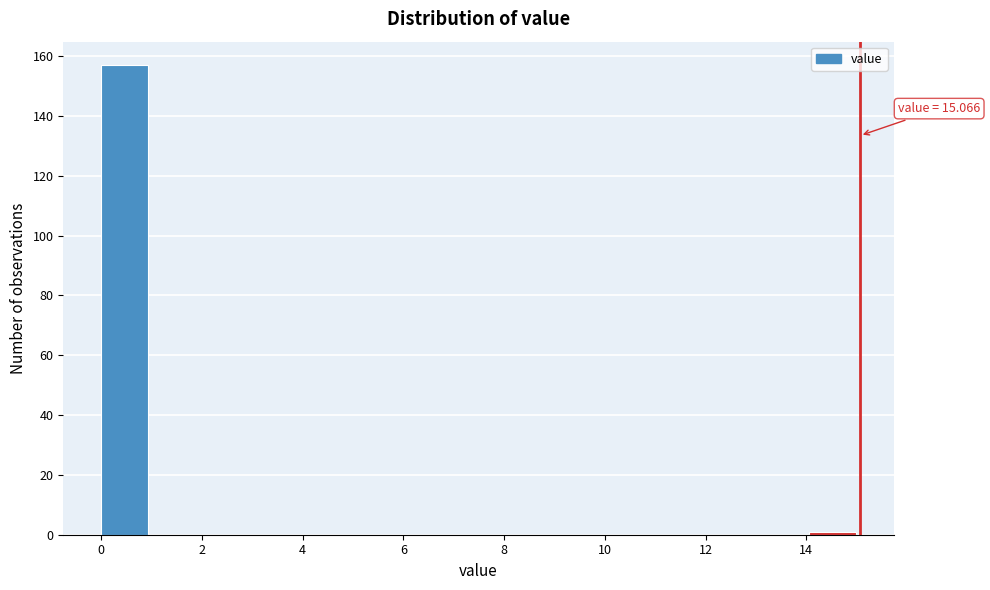

Over which range of the x-axis is the bar tallest?

0 to 1